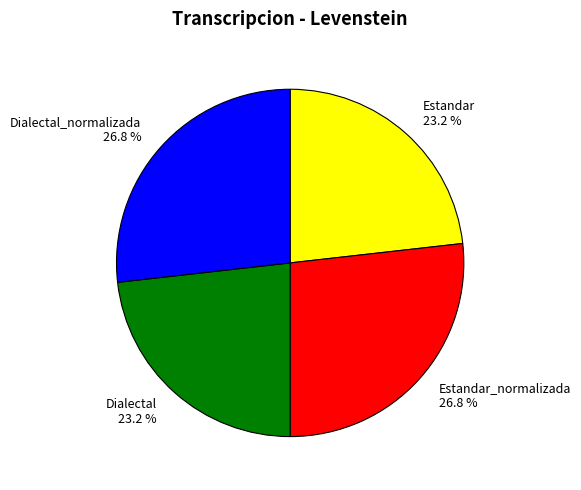

What is the ratio of the value at Estandar 23.2 % to the value at Dialectal_normalizada 26.8 %?

0.9